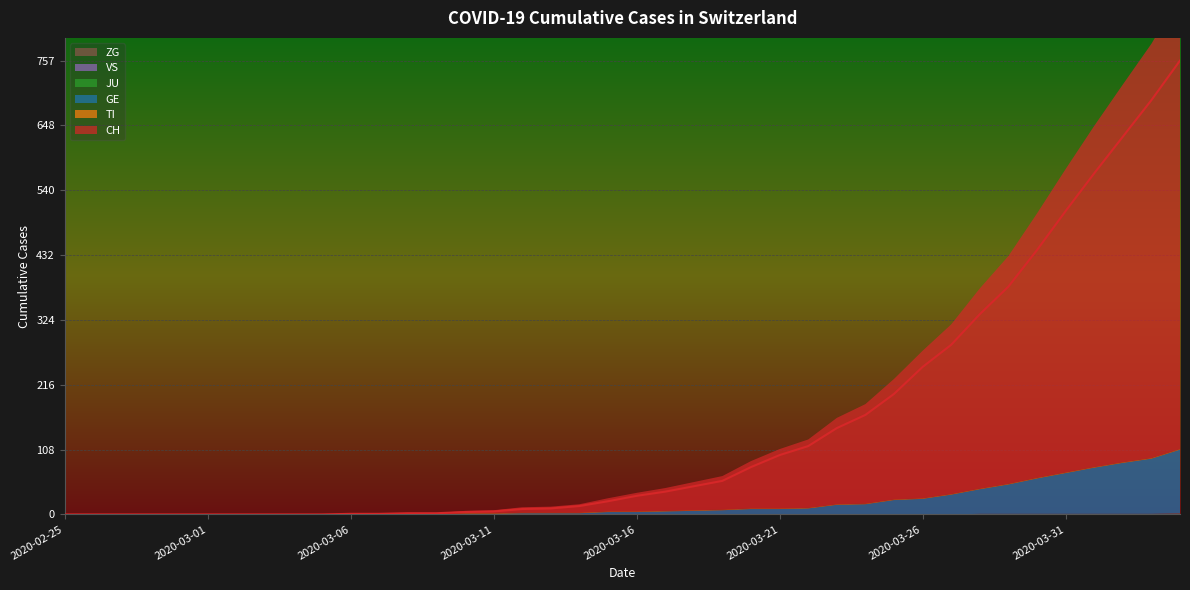

True or false: GE and TI cross at least once.

False